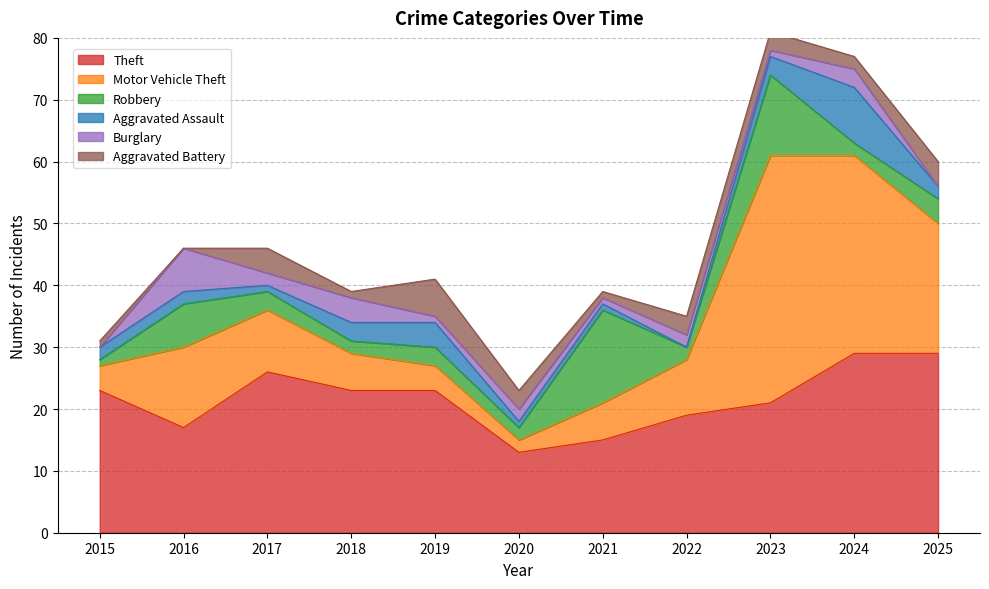

At which category does Aggravated Battery reach its first local valley?

2016